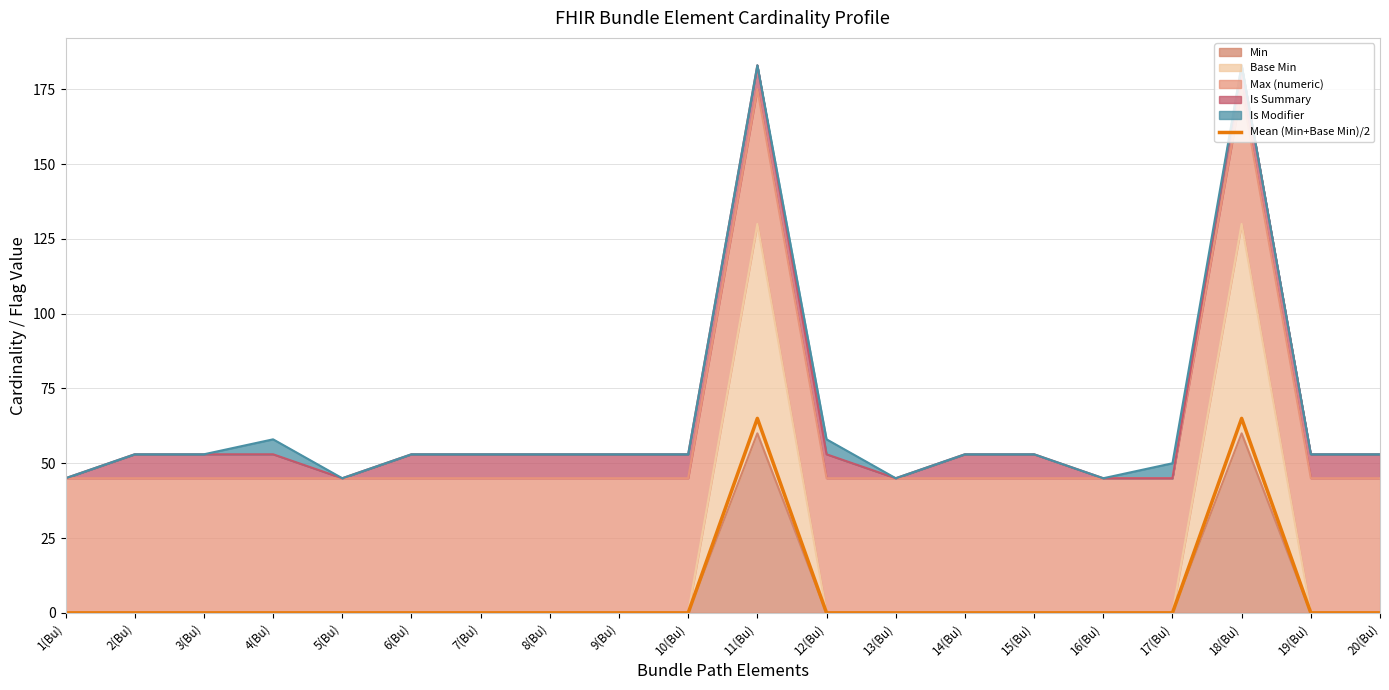

What position from the right is 17(Bu)?

4